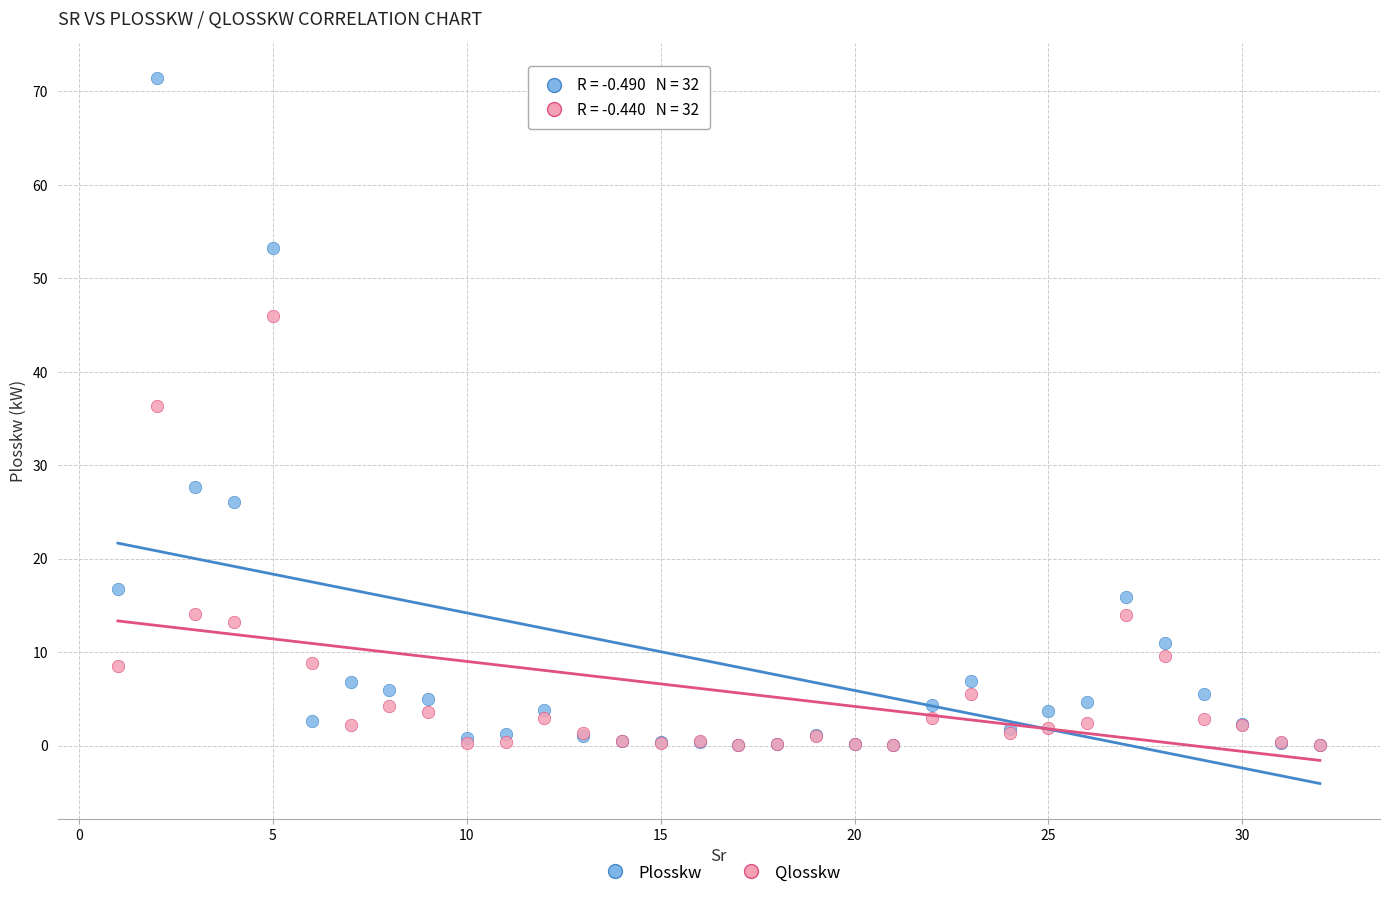

Across all series, what Y value is closest to 35?

36.4